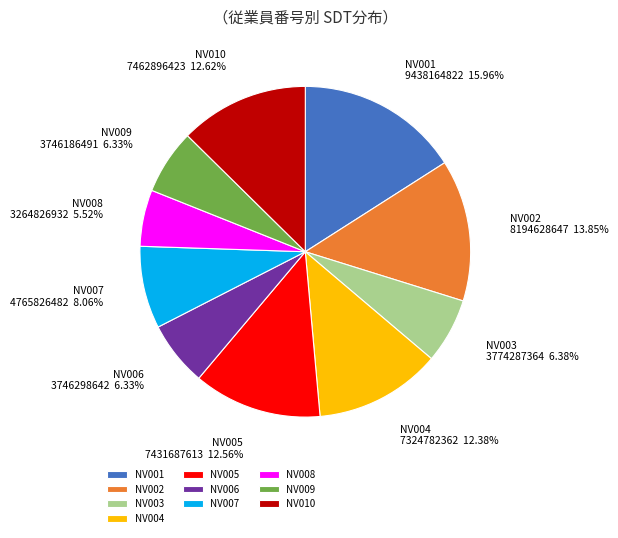

To the nearest percent, what percentage of the pie is NV008?

6%